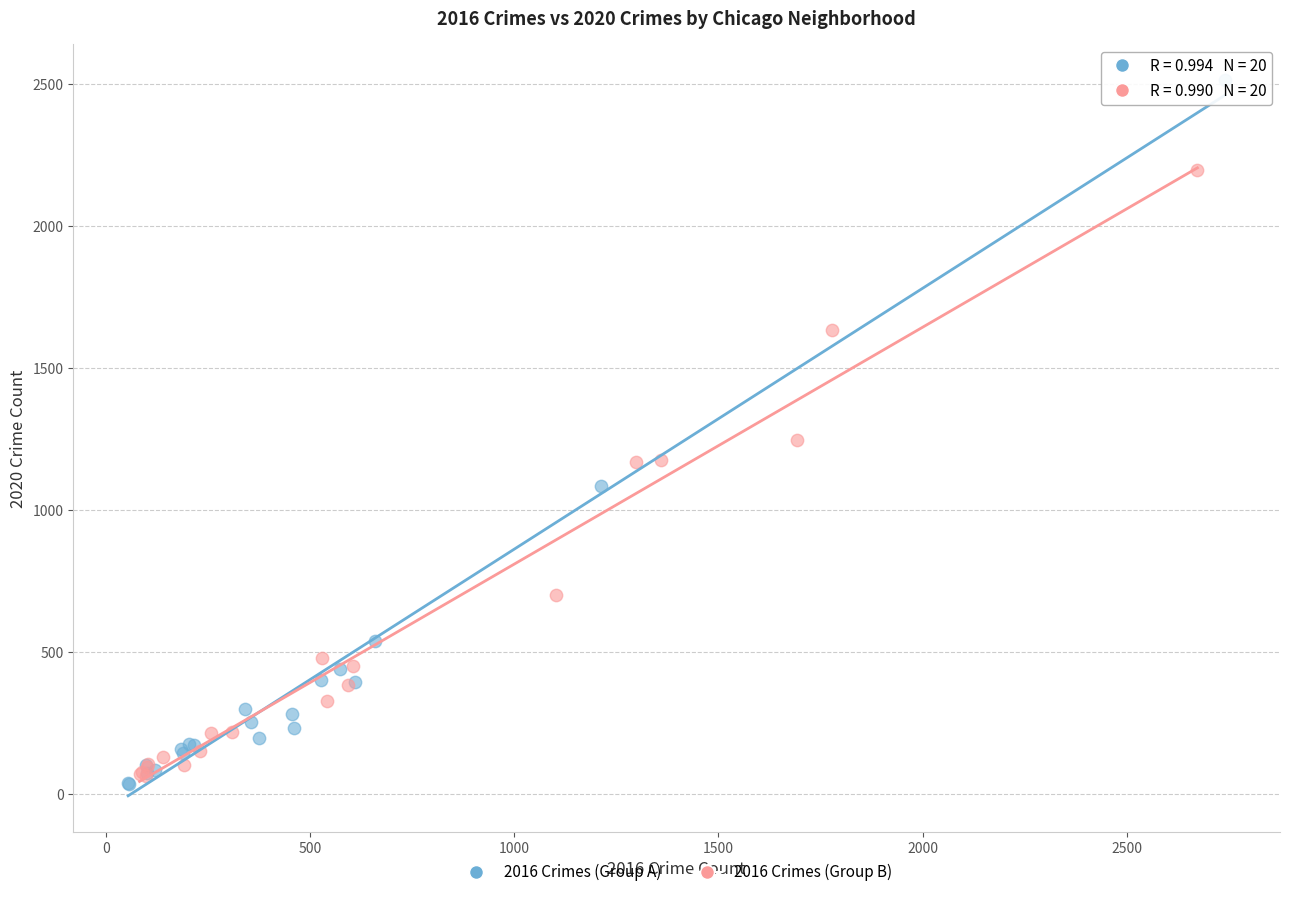

Which series reaches the maximum Y coordinate?

2016 Crimes (Group A)